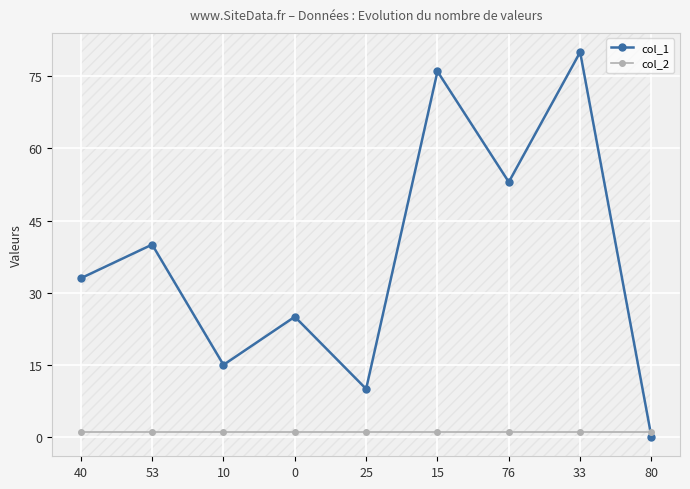

How many lines are shown in the chart?

2